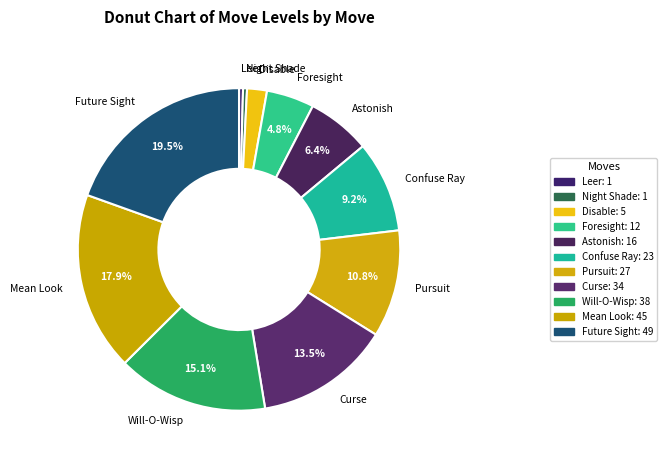

How many segments does this pie chart have?

11